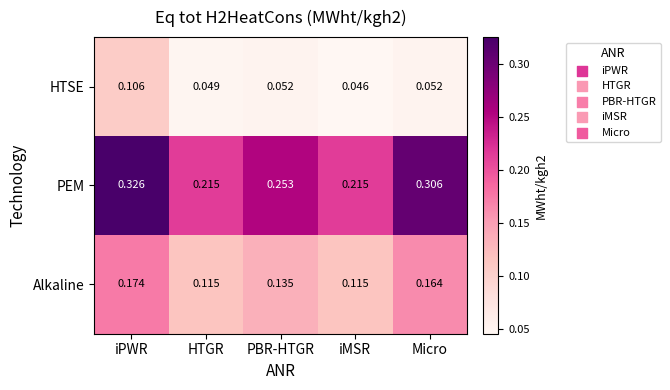

Which series changed the most between HTGR and iMSR?

HTSE